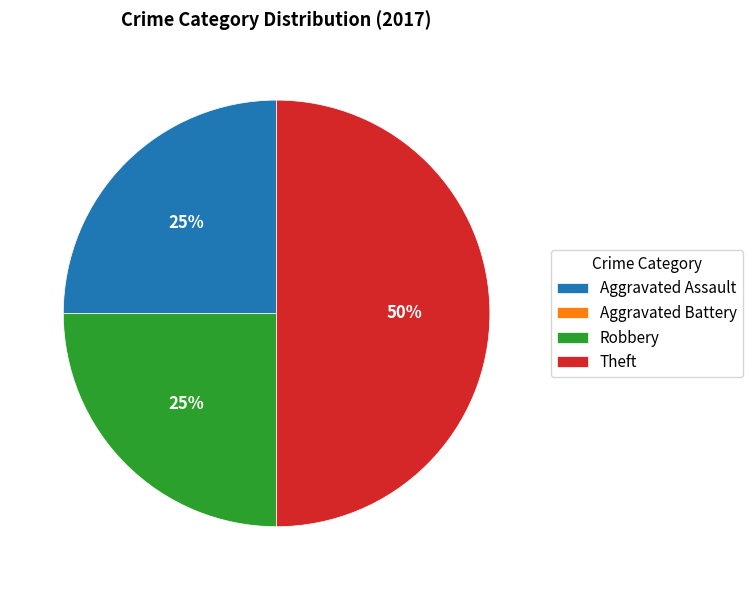

Combined, do Aggravated Assault and Theft account for over 50%?

Yes